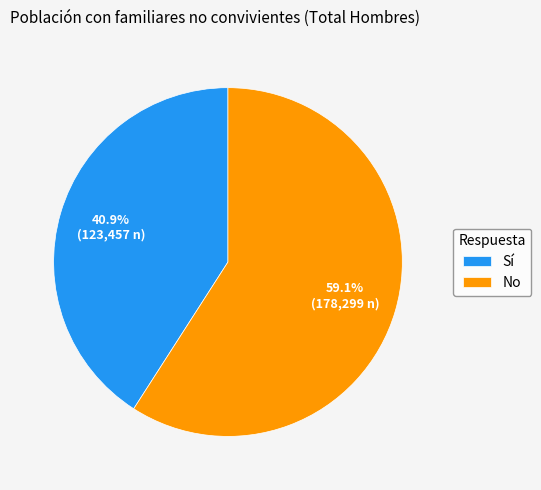

Rank the categories by value from highest to lowest.

No, Sí